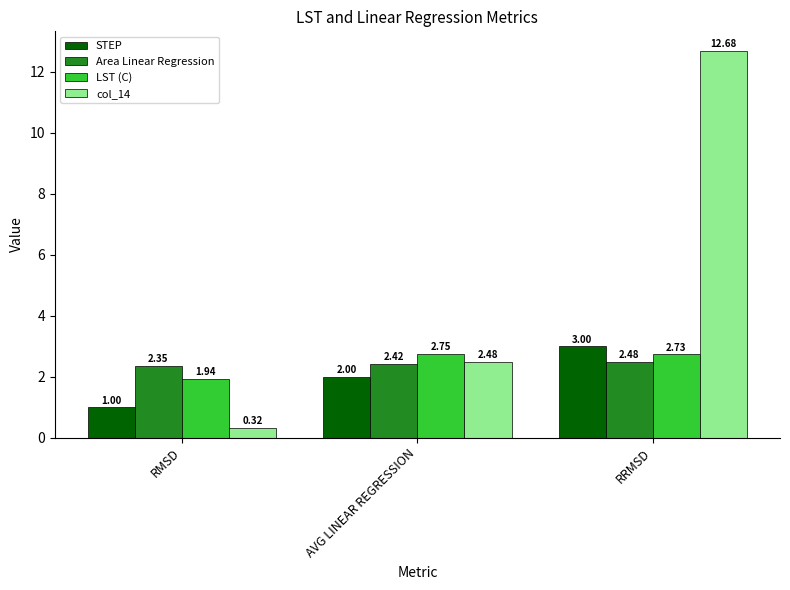

At which category is the sum across all series the highest?

RRMSD